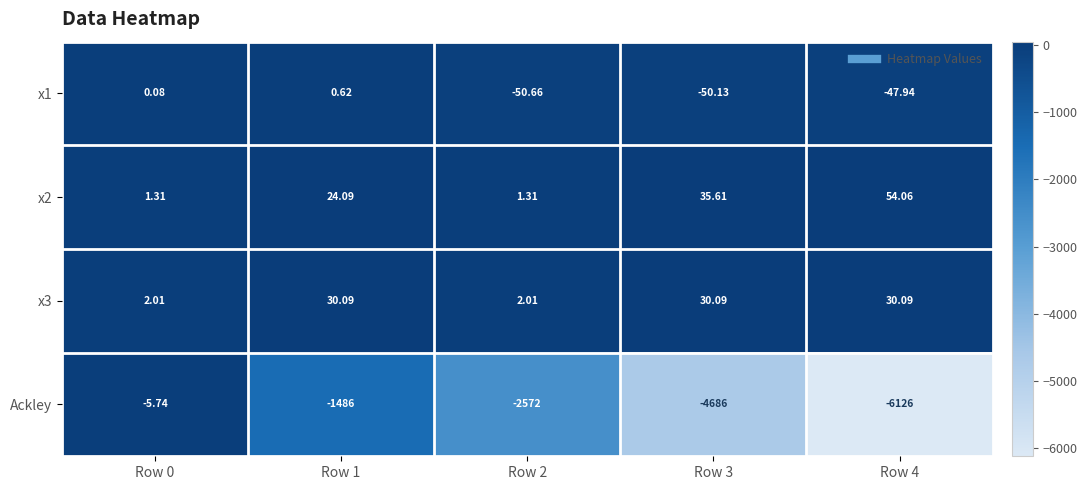

Is the value of x1 at Row 0 greater than the value of Ackley at Row 0?

Yes